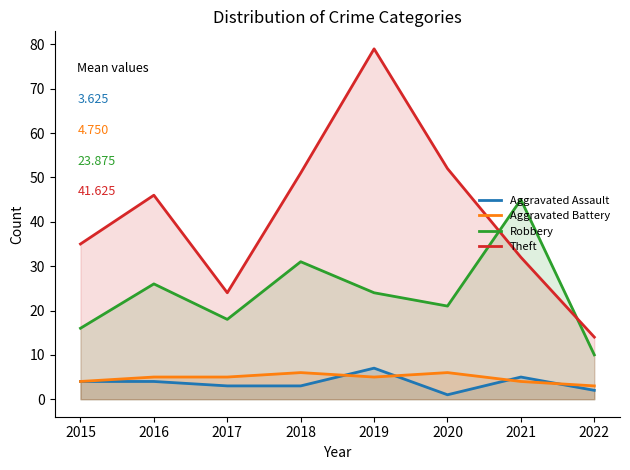

At which category is the sum across all series the highest?

2019